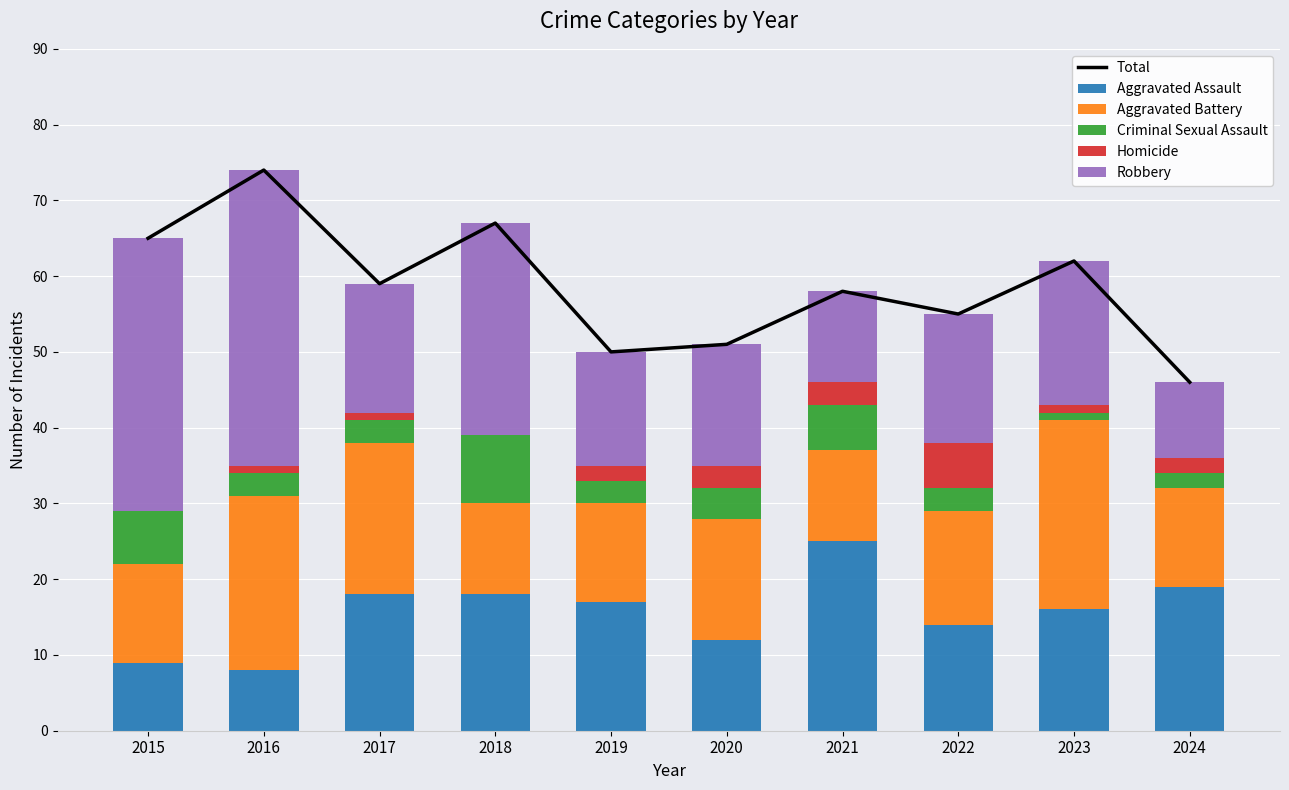

What is the maximum value shown in the chart?

74